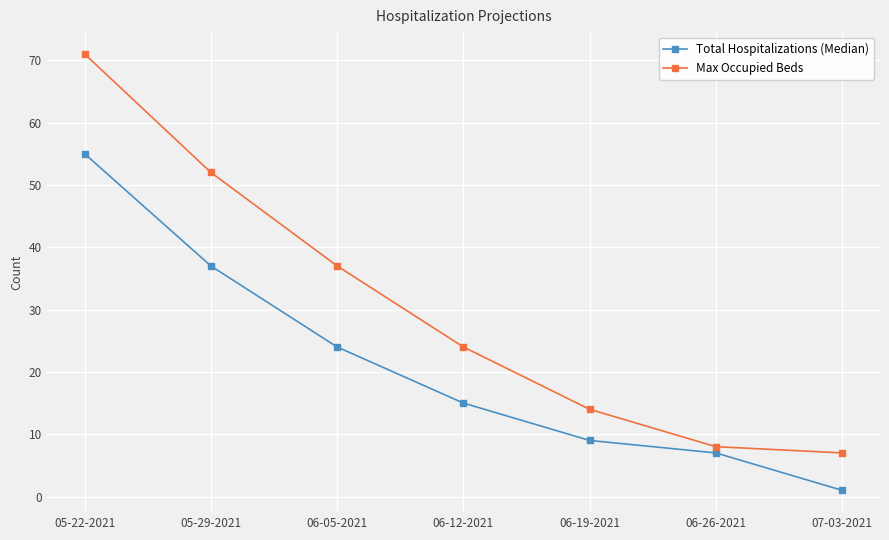

Reading left to right, transcribe all the data shown in this chart.

Total Hospitalizations (Median): 55	37	24	15	9	7	1
Max Occupied Beds: 71	52	37	24	14	8	7